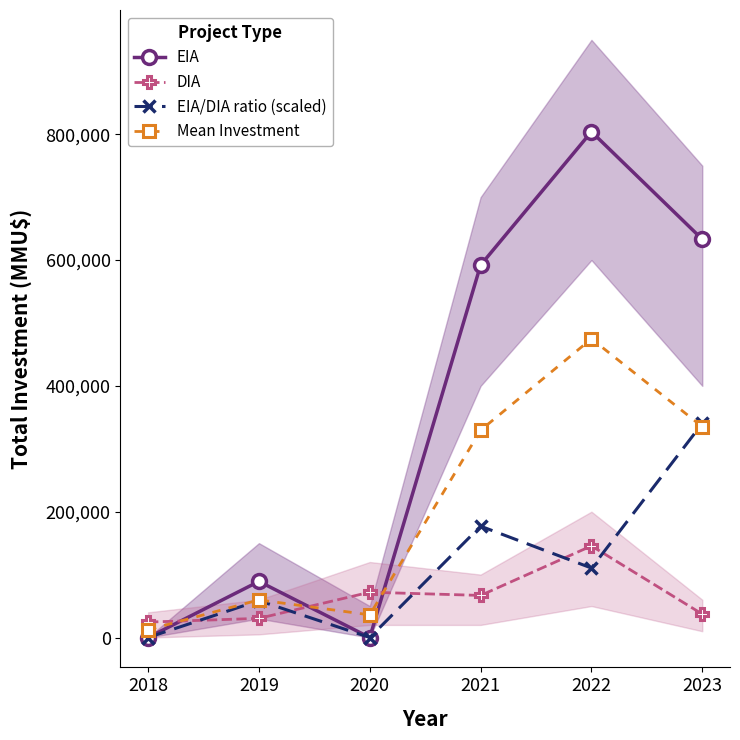

Read the EIA value at 2019.

89173.0